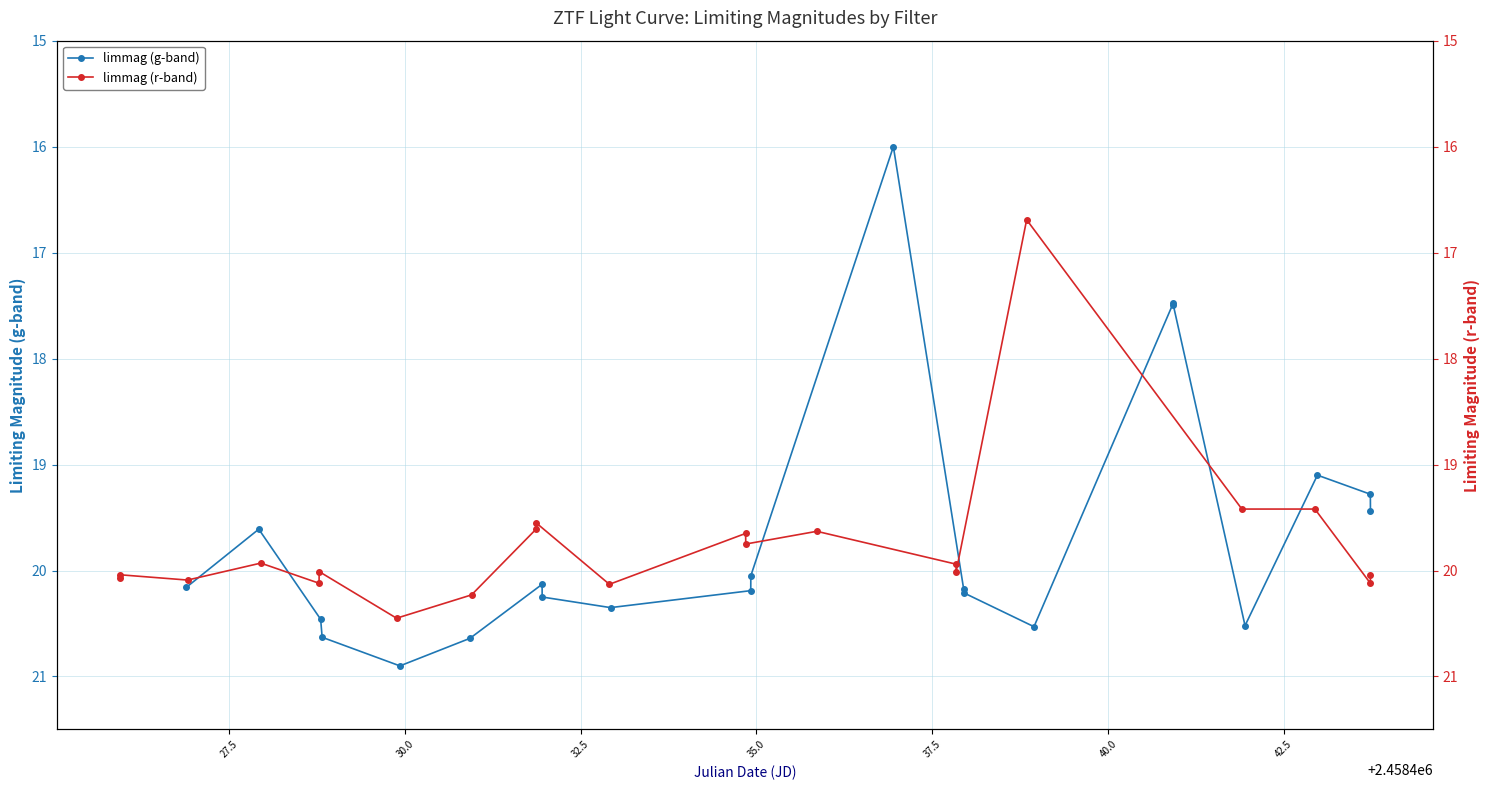

True or false: limmag (g-band) has more than 1 interior local peaks.

True